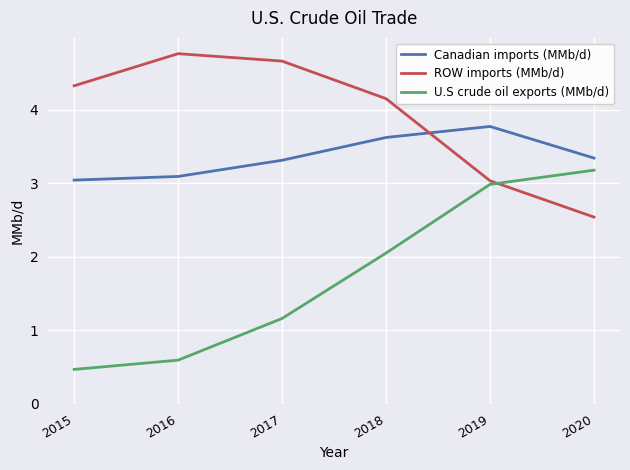

Reading right to left, what are all the values shown in this chart?

Canadian imports (MMb/d): 2020=3.3	2019=3.8	2018=3.6	2017=3.3	2016=3.1	2015=3.0
ROW imports (MMb/d): 2020=2.5	2019=3.0	2018=4.1	2017=4.7	2016=4.8	2015=4.3
U.S crude oil exports (MMb/d): 2020=3.2	2019=3.0	2018=2.0	2017=1.2	2016=0.6	2015=0.5